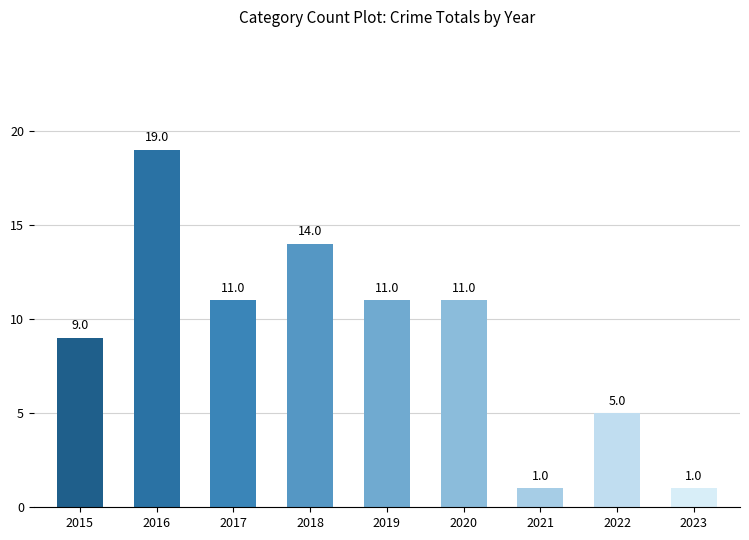

Count the values in the range 5 to 11.

5